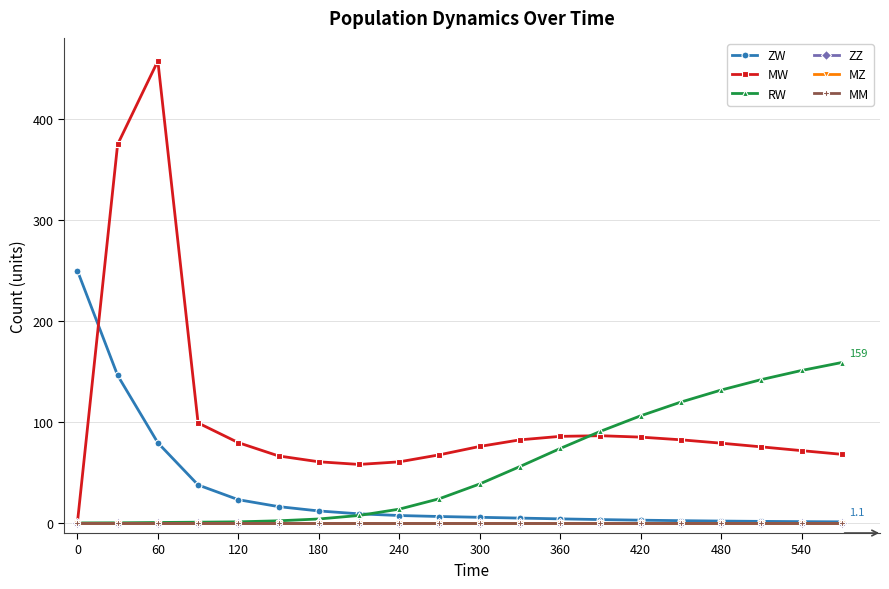

Is this an area chart (filled region under the line)?

No